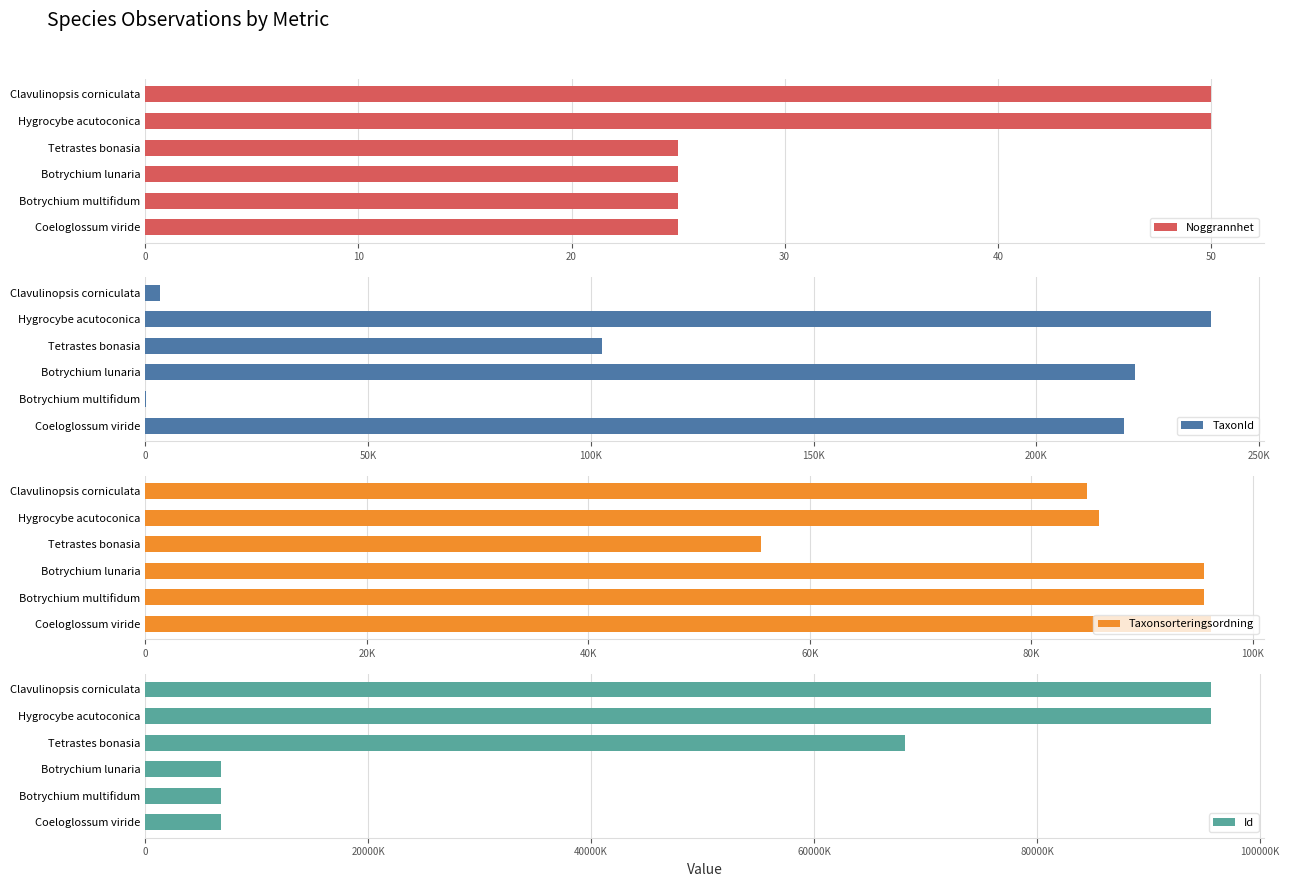

At which label is Taxonsorteringsordning closest to 75920?

Clavulinopsis corniculata